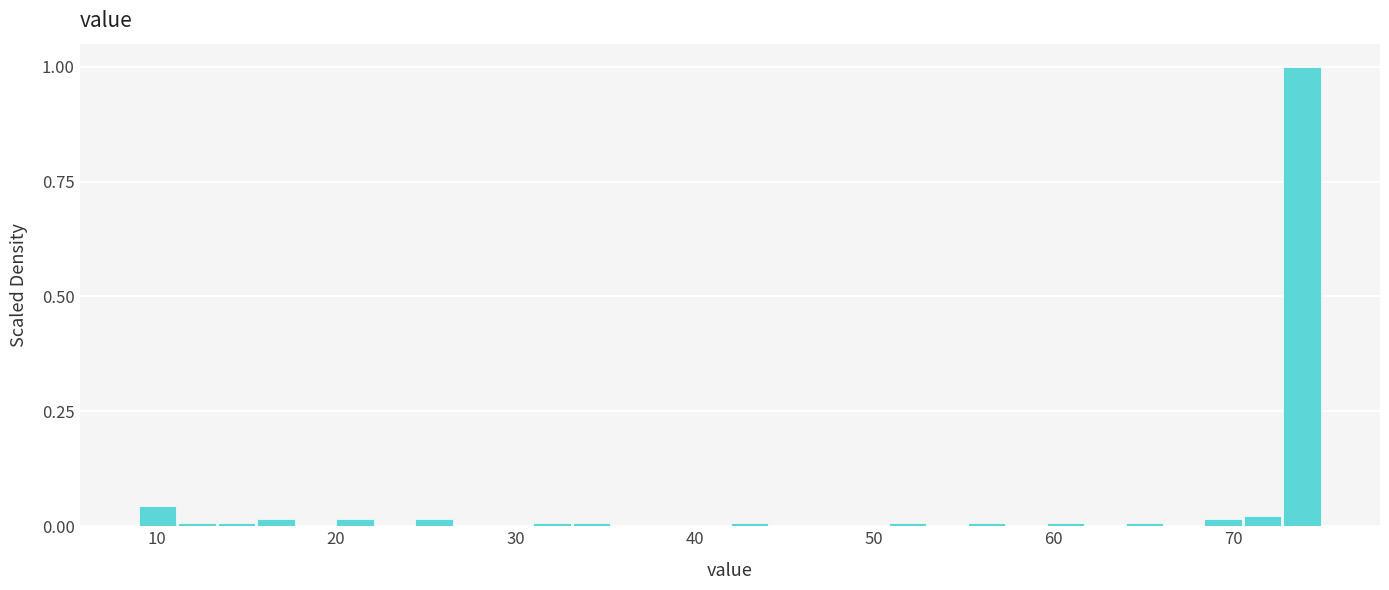

Around what value on the x-axis is the tallest bar? Give the approximate position of its centre, as read against the axis.

74